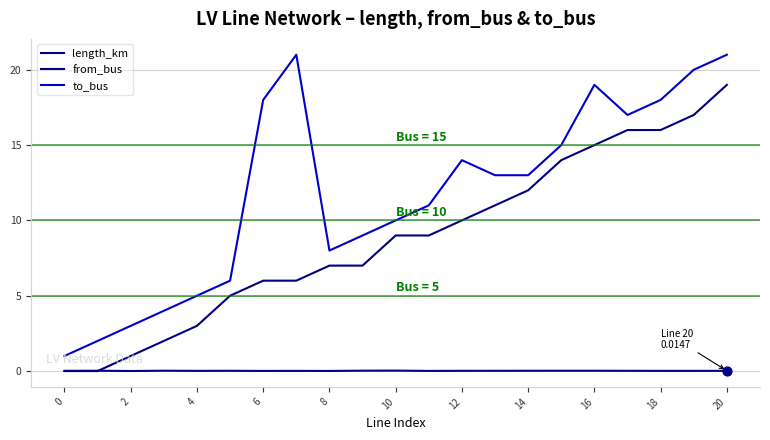

Which series has the largest total across all categories?

to_bus